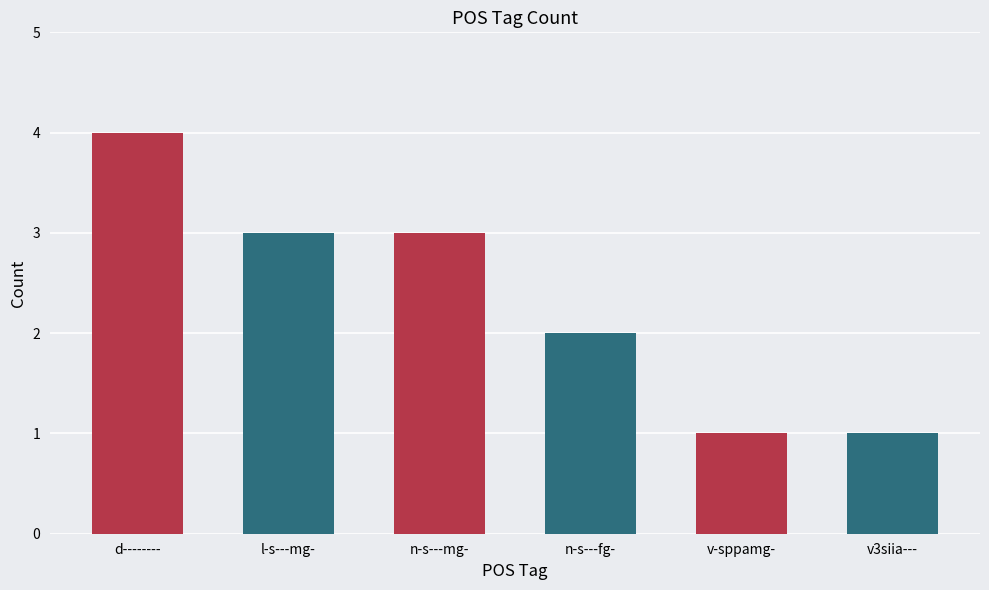

Which label corresponds to the largest value in the chart?

d--------